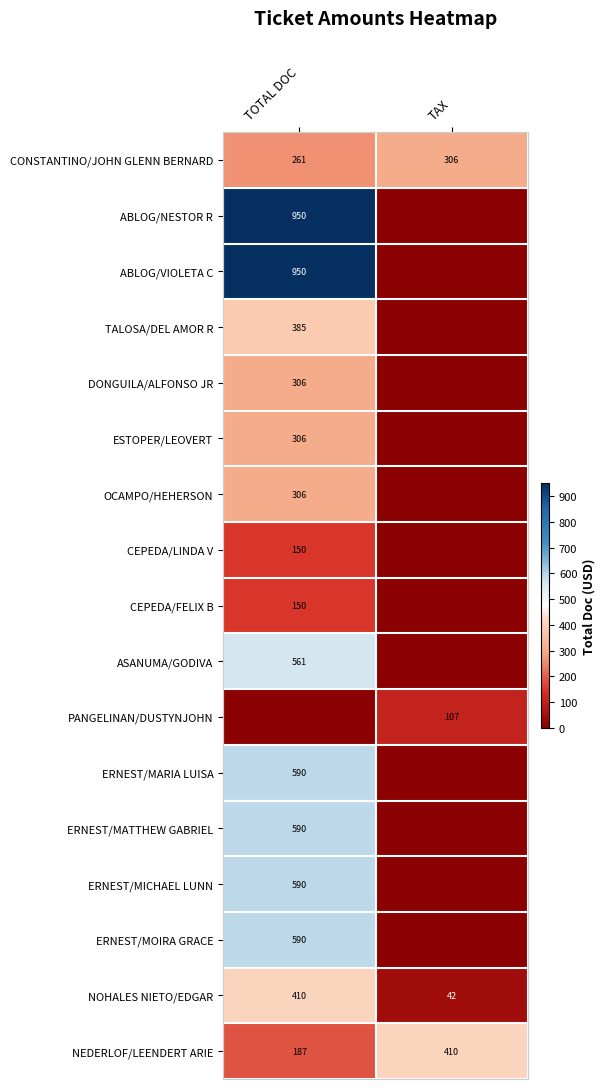

At which category is the sum across all series the highest?

TOTAL DOC